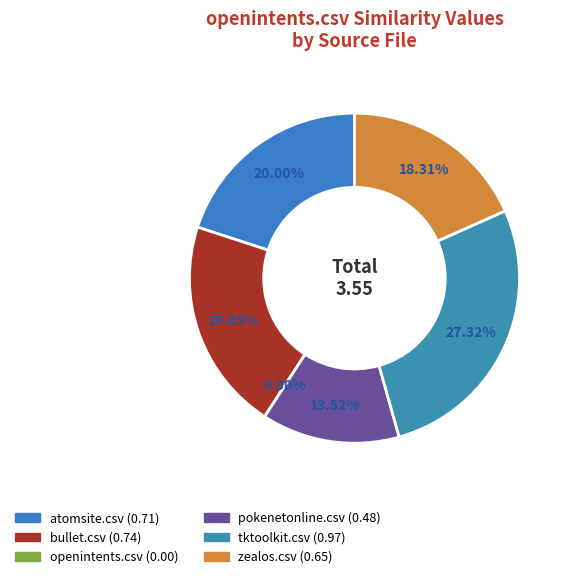

Which slice is the smallest?

openintents.csv